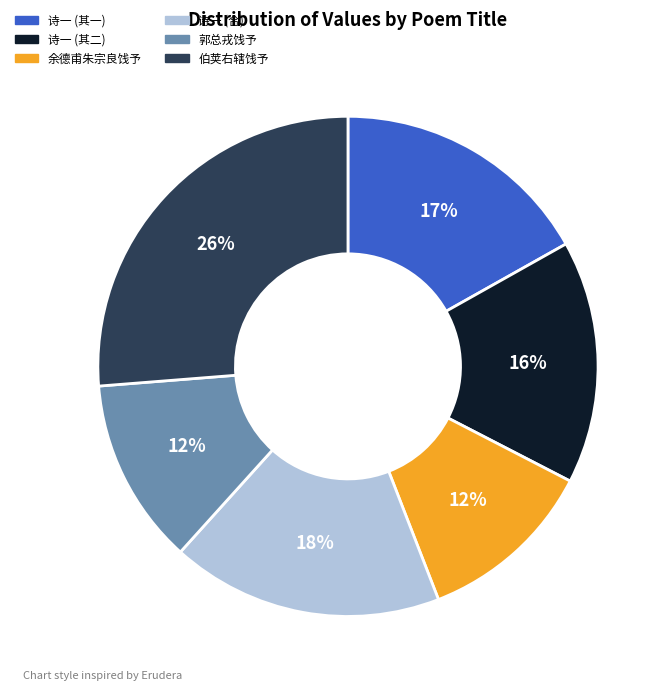

To the nearest percent, what is the average slice percentage?

17%